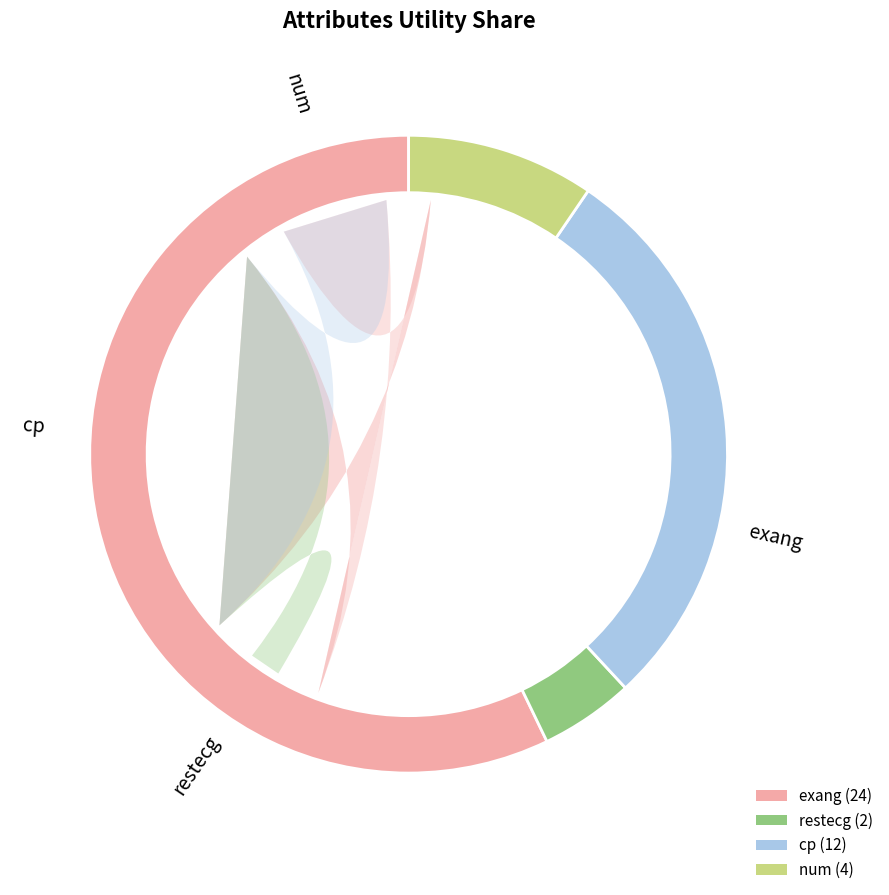

True or false: exang accounts for 57% of the total.

True